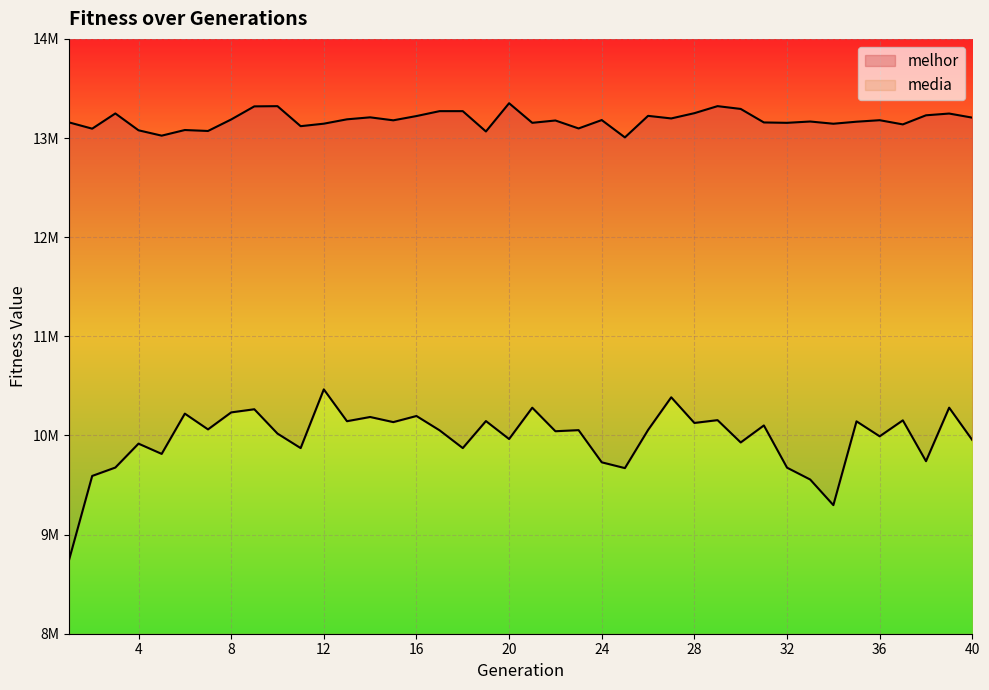

What is the sum of all media values?

398884115.0